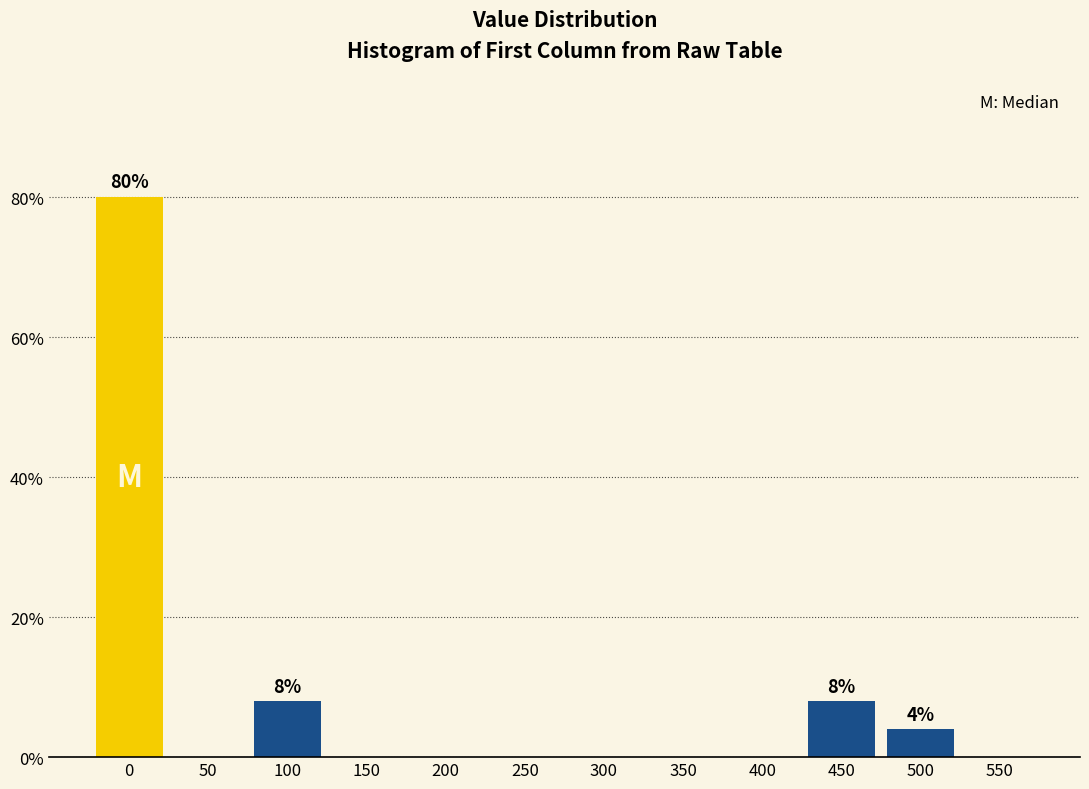

Reading right to left, what are all the values shown in this chart?

550=0	500=4	450=8	400=0	350=0	300=0	250=0	200=0	150=0	100=8	50=0	0=80